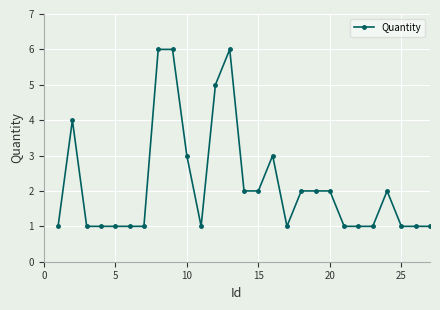

True or false: there are more than 2 points higher than both neighbors.

True